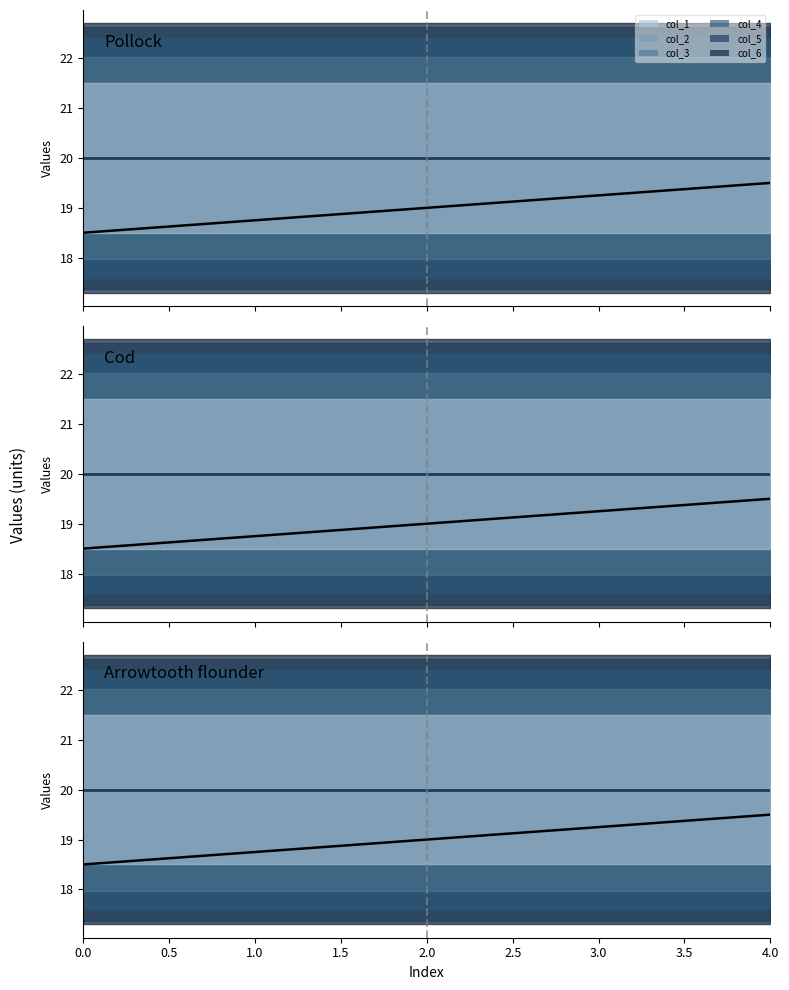

True or false: col_6 and col_2 intersect in this chart.

False